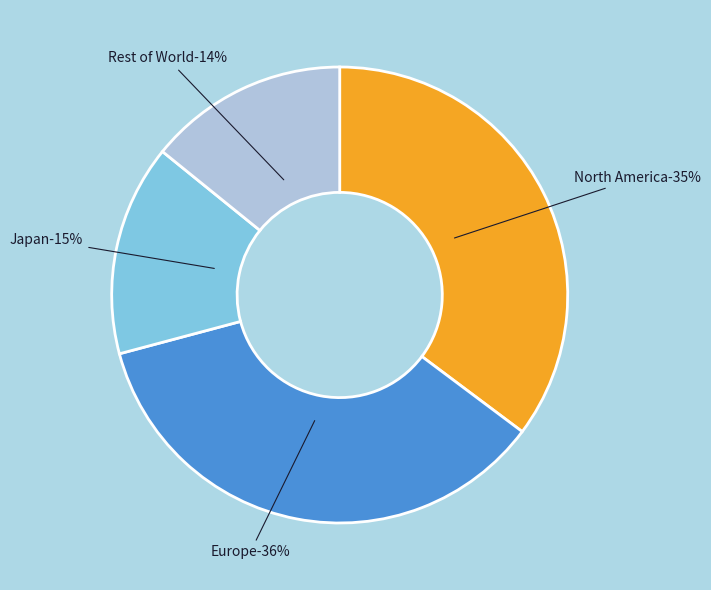

Which slice is the largest?

Europe